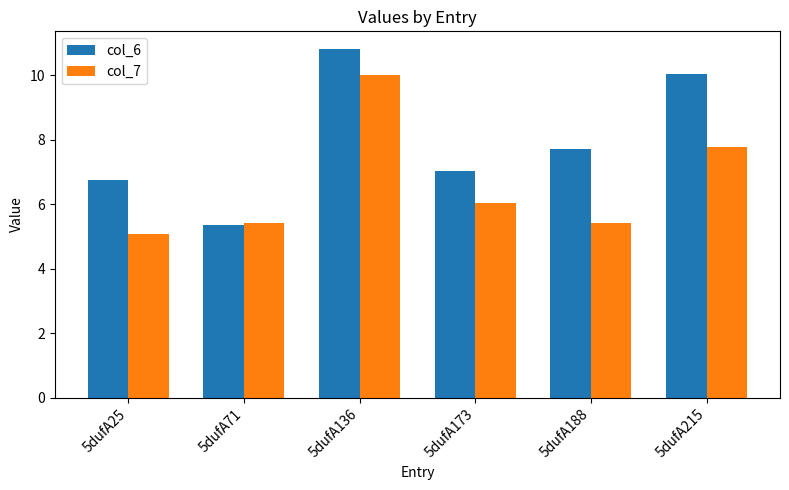

What is the difference between the highest and lowest values at 5dufA136?

0.8